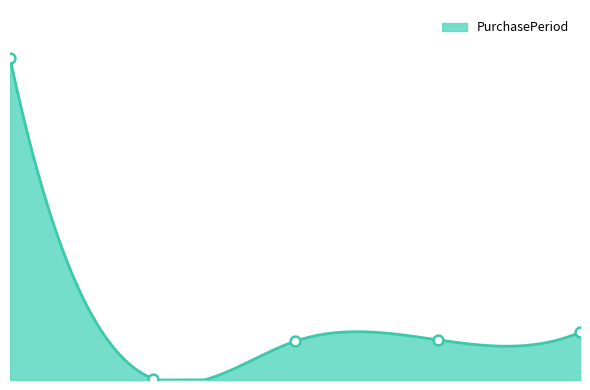

Approximately how many times larger is the value at 2017-02-06 compared to 2016-12-14?

0.1